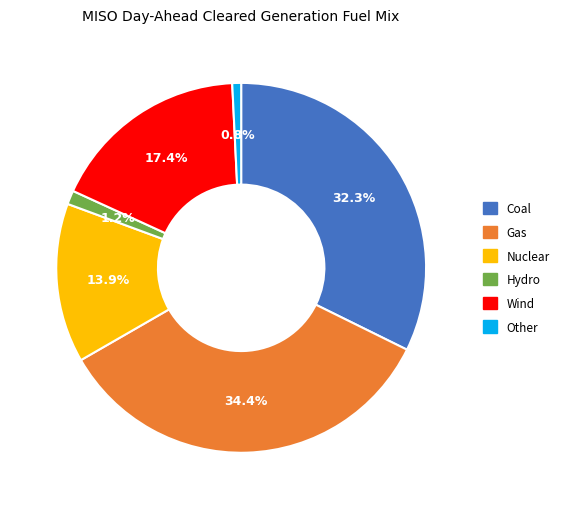

To the nearest percent, what is the average slice percentage?

17%